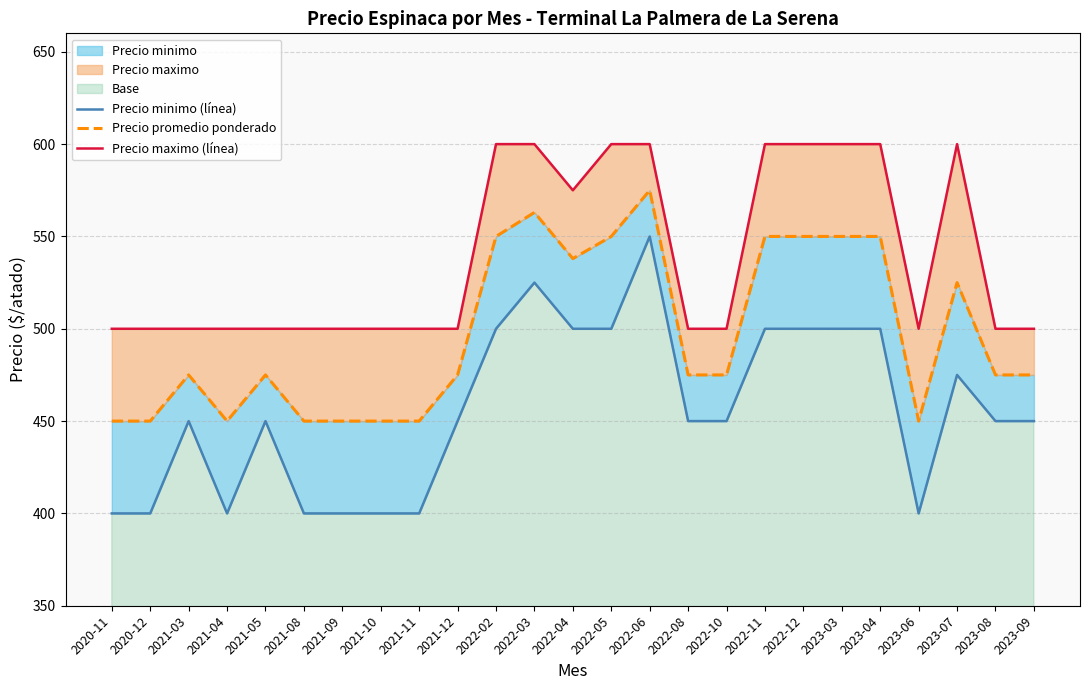

Where does the Precio minimo (línea) series first go above 450?

2022-02